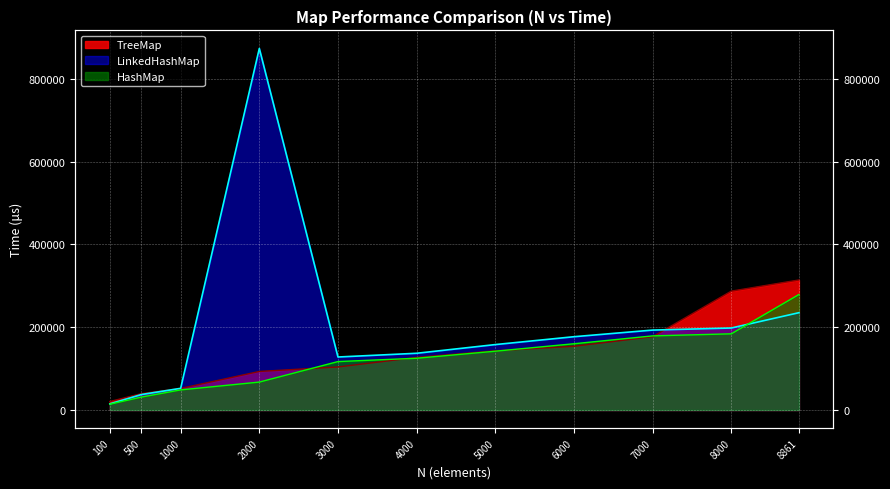

The LinkedHashMap series shows 326143 at 8861. True or false?

False